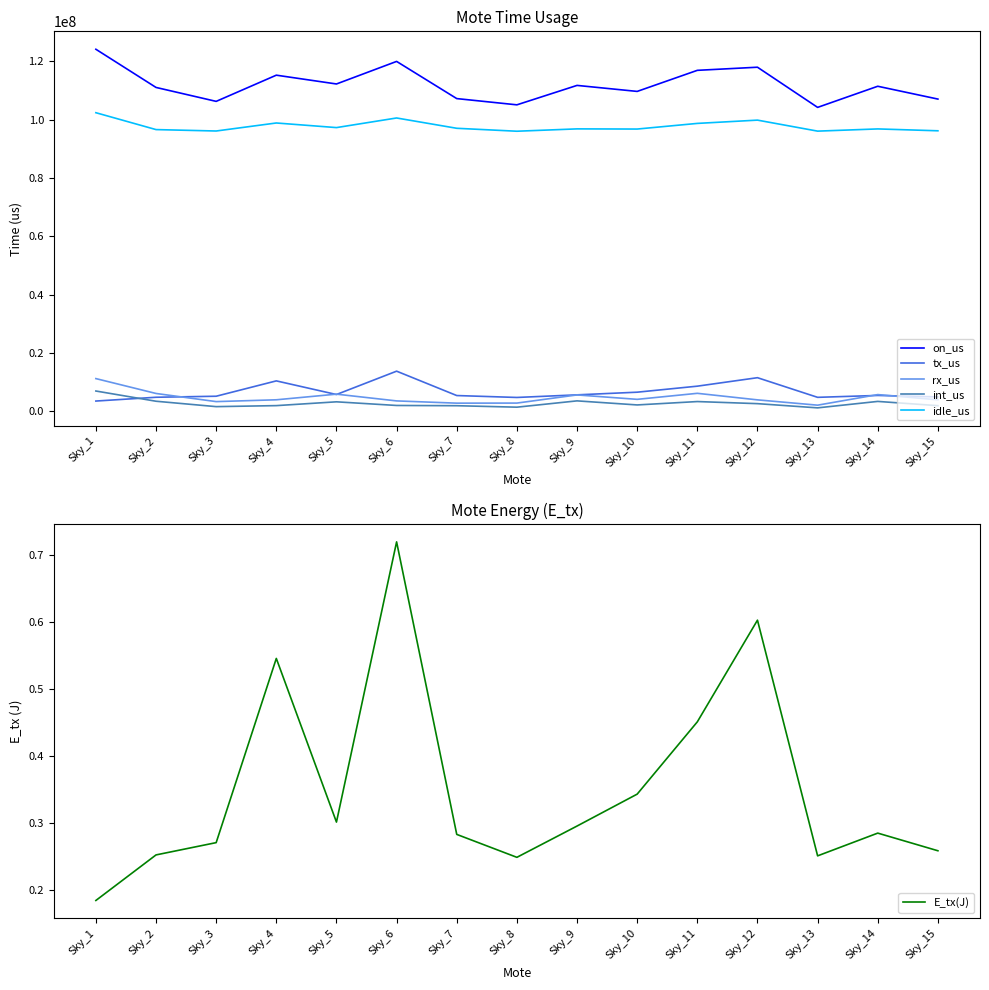

True or false: idle_us has a value of 67309841.9 at Sky_15.

False